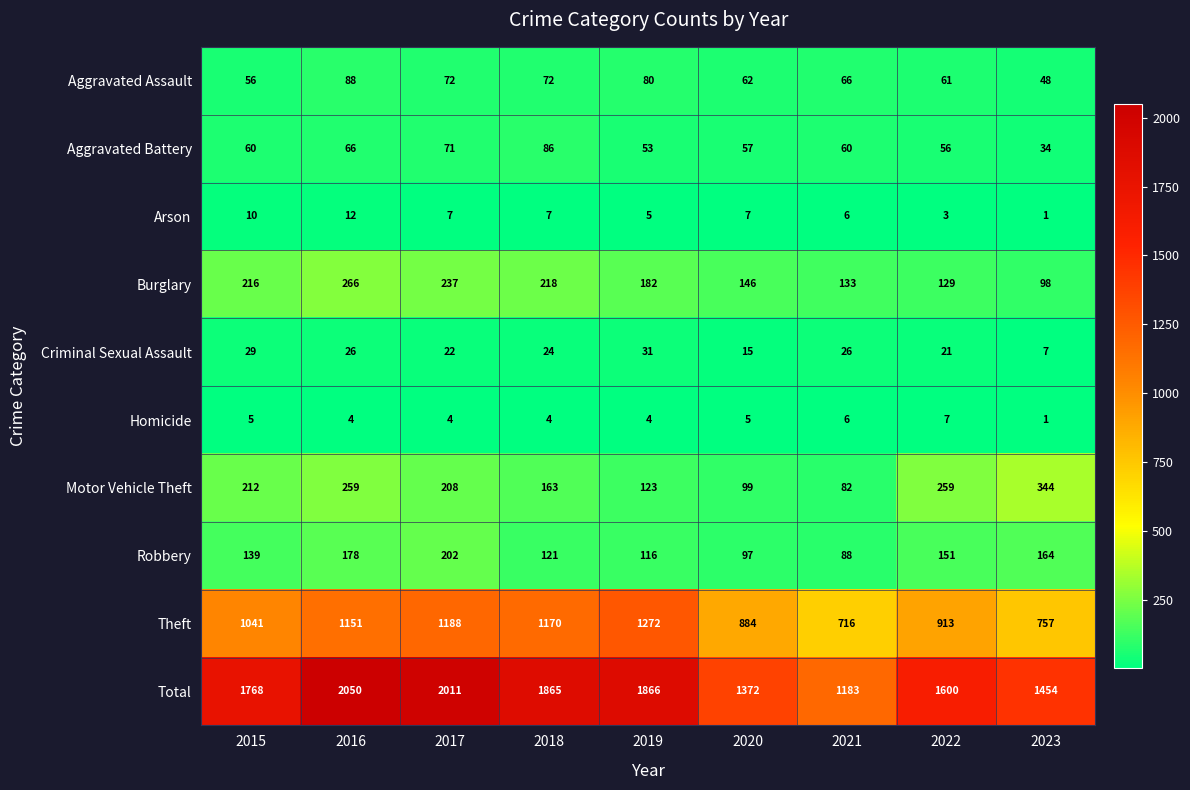

How many data points does each series have?

9